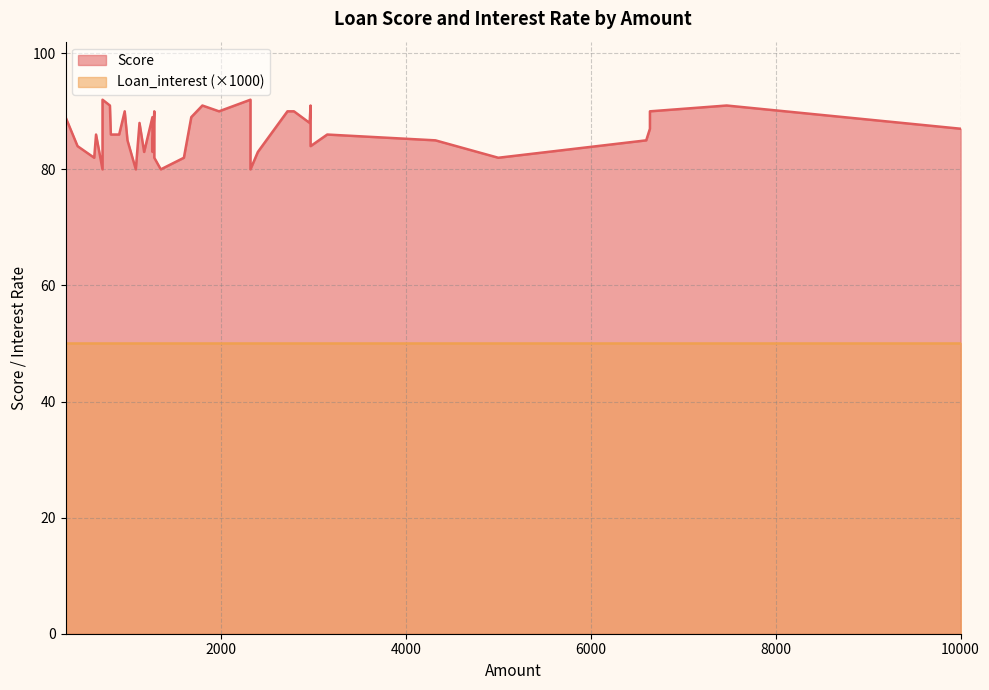

What is the difference between the maximum and minimum values?

12